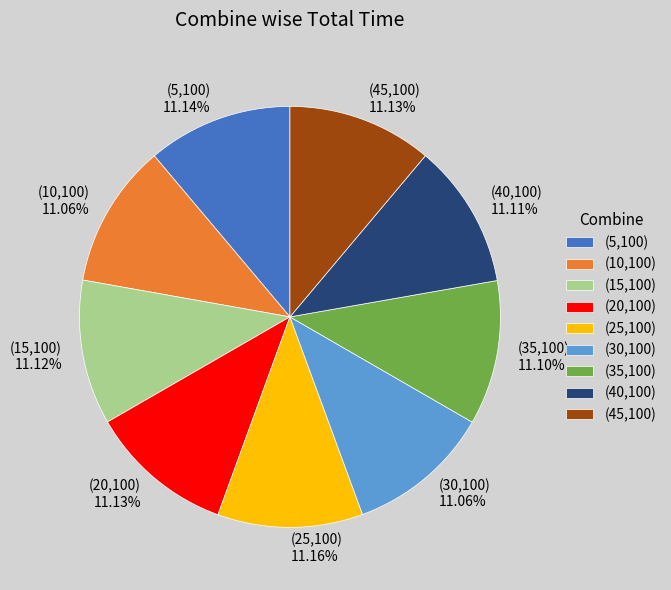

Is there any slice that represents more than half of the pie?

No